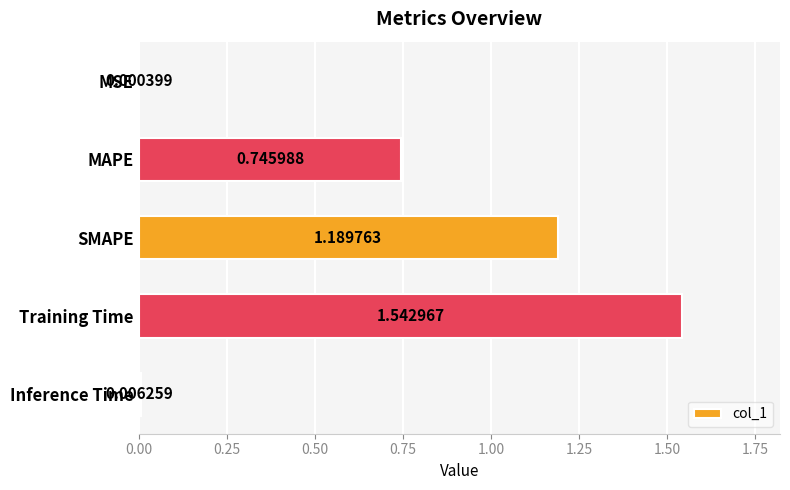

Where is the data nearest to the value 0?

MSE